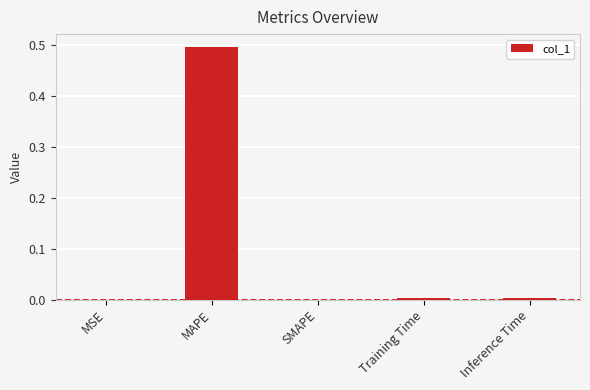

What is the sum of all values?

0.5